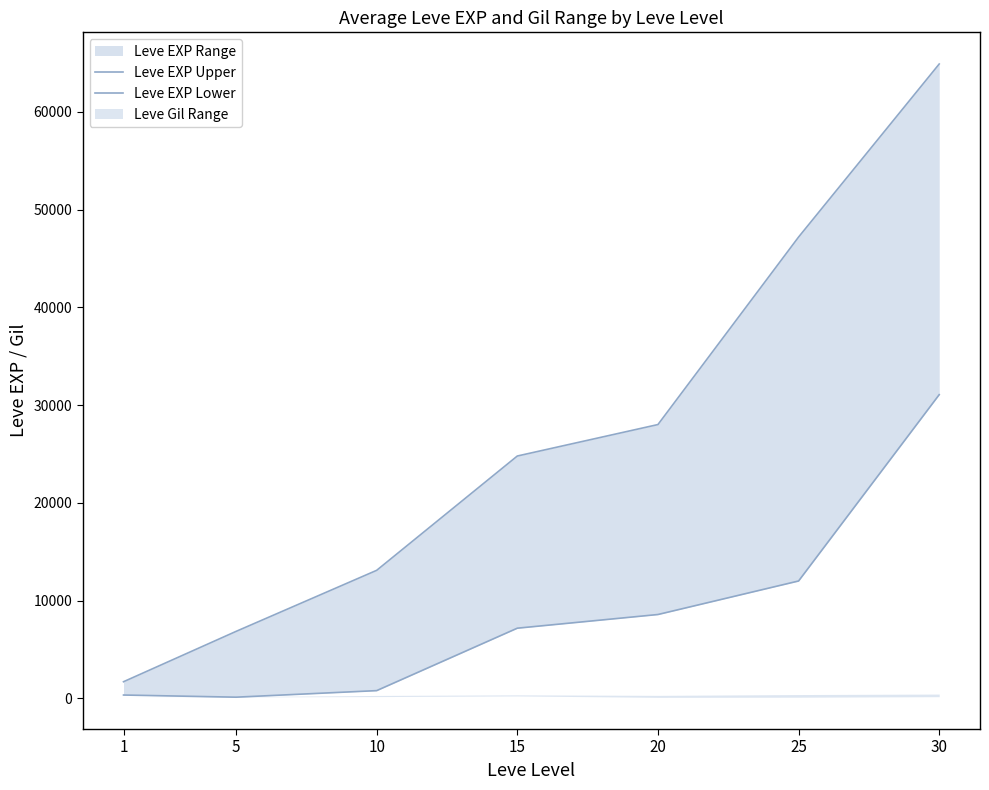

List the labels in order of Leve EXP Upper value, smallest first.

1, 5, 10, 15, 20, 25, 30